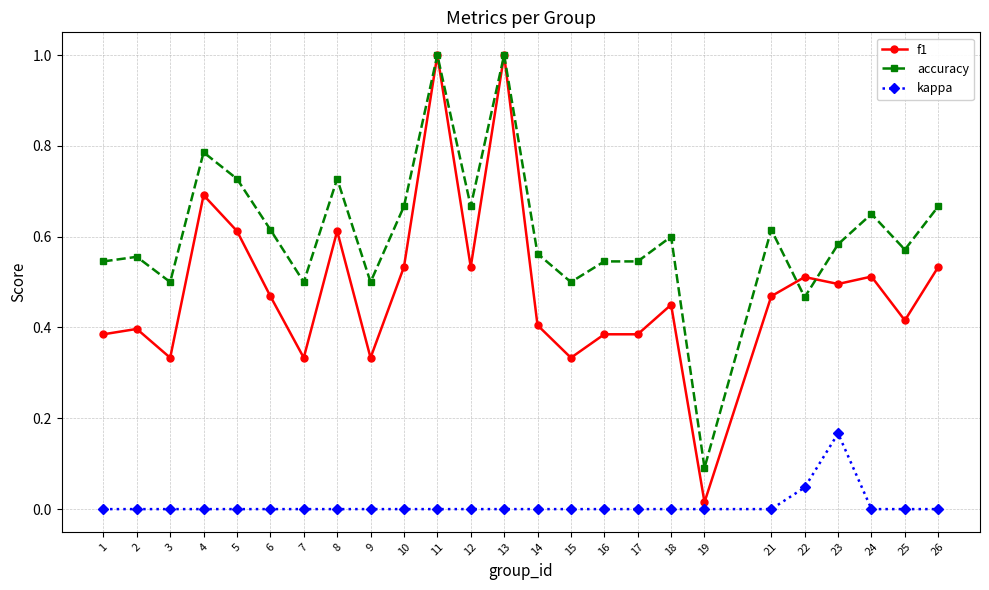

Where is the first local minimum for accuracy?

3